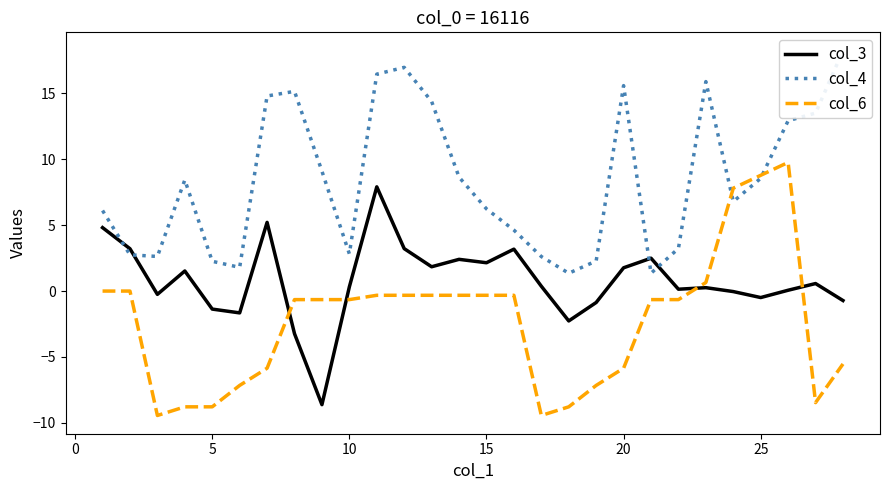

True or false: col_6 and col_3 cross at least once.

True